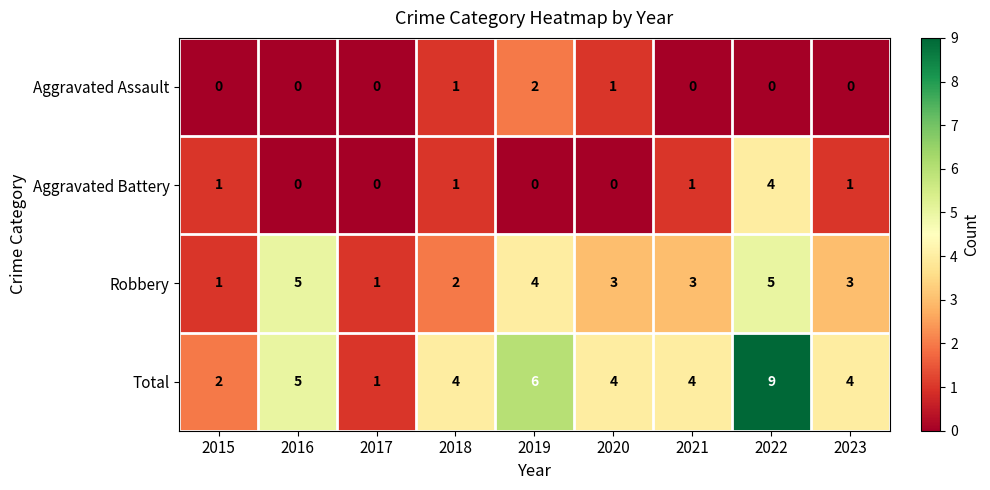

What is the total value across all series at 2019?

12